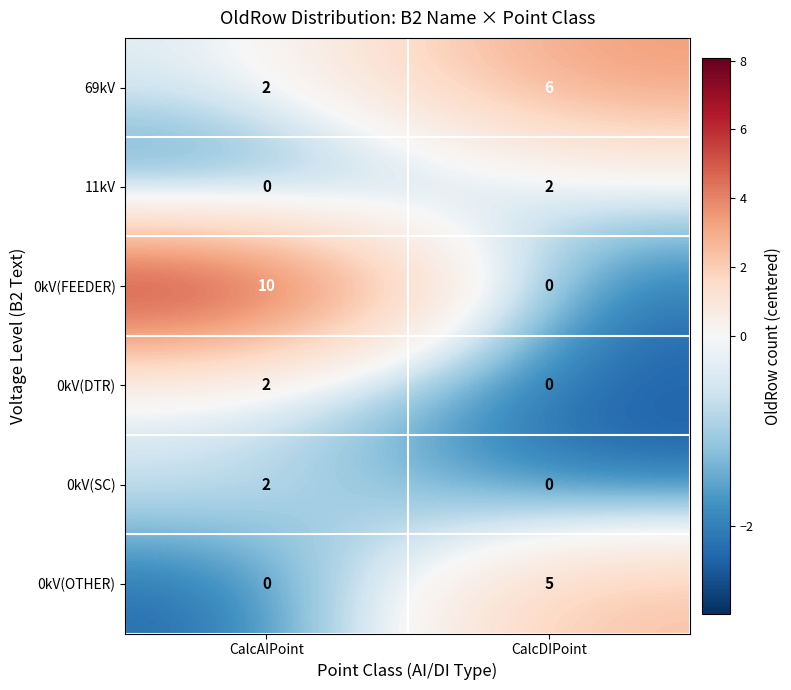

Which series changed the most between CalcAIPoint and CalcDIPoint?

0kV(FEEDER)